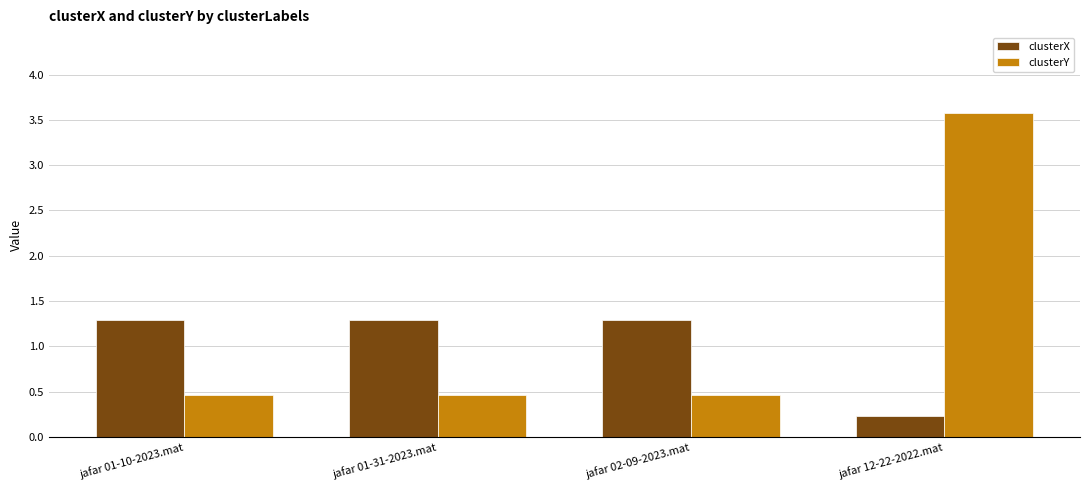

What is the sum of all clusterX values?

4.1